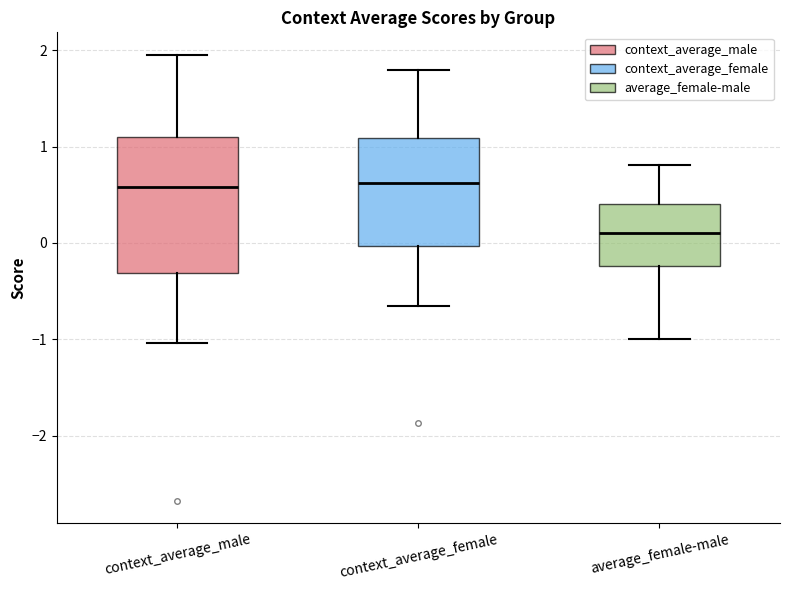

Reading left to right, transcribe this box plot: for each box, give where its median line is, the range the box spans, and where its two whiskers end, as read against the y-axis. The values are not printed on the chart, so give them approximately, as read against the axis.

context_average_male: median 0.6, box -0.3 to 1.1, whiskers -1.0 to 2.0
context_average_female: median 0.6, box 0.0 to 1.1, whiskers -0.7 to 1.8
average_female-male: median 0.1, box -0.2 to 0.4, whiskers -1.0 to 0.8